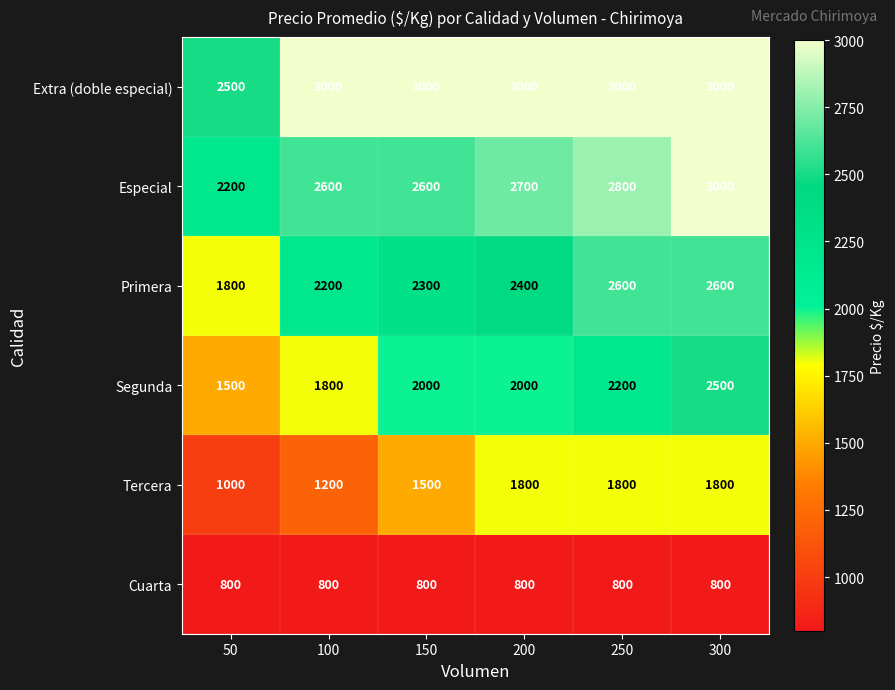

Is the value of Primera at 50 greater than the value of Especial at 250?

No